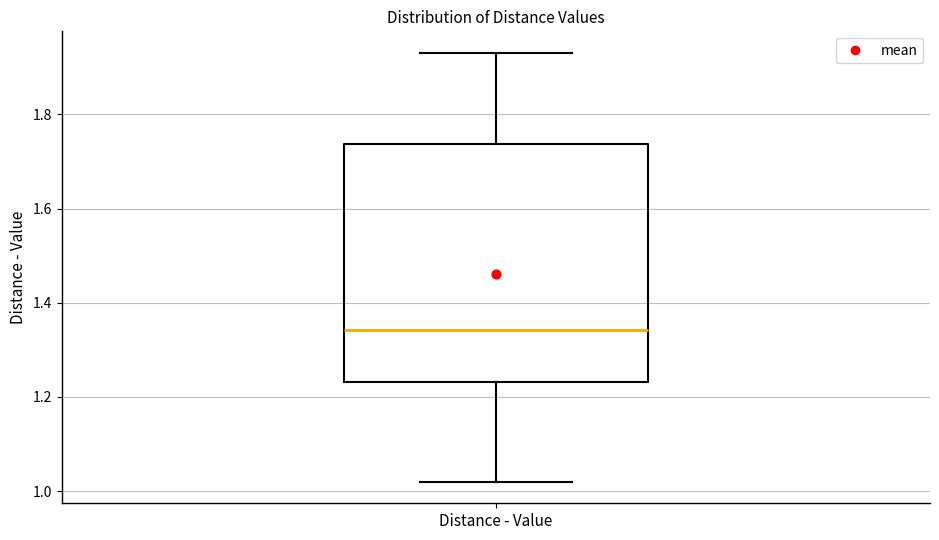

Where does the lower whisker of the box for Distance - Value end on the y-axis? The values are not printed on the chart, so give them approximately, as read against the axis.

1.02